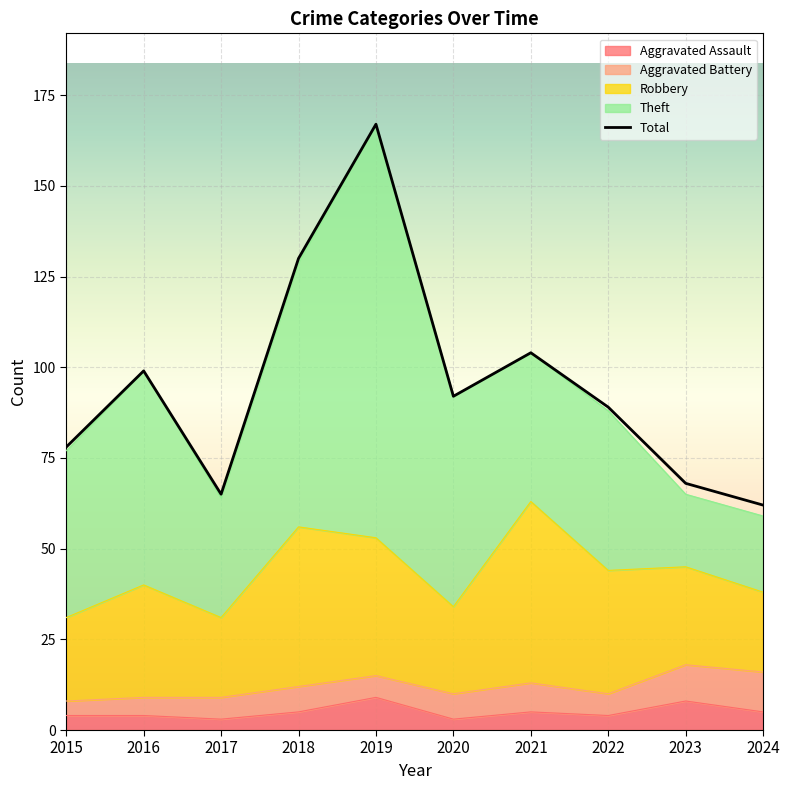

Where does the data first go above 92?

2016